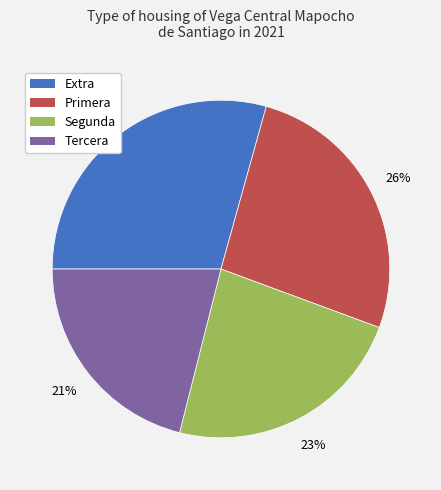

Which category has the smallest portion of the pie?

Tercera